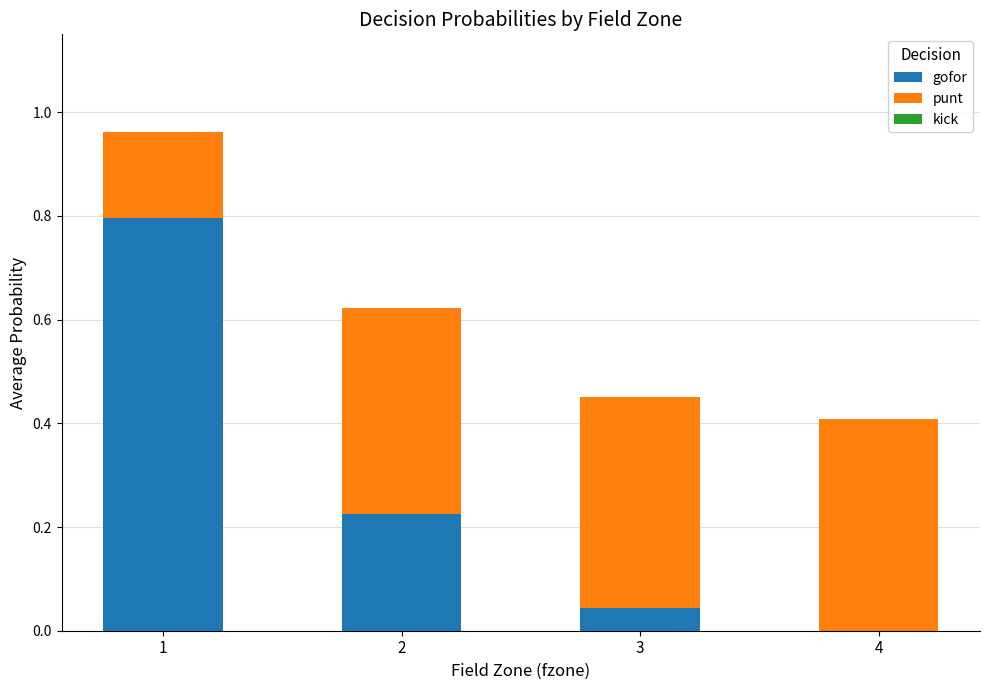

Is it true that gofor equals 0.1 at 3?

False